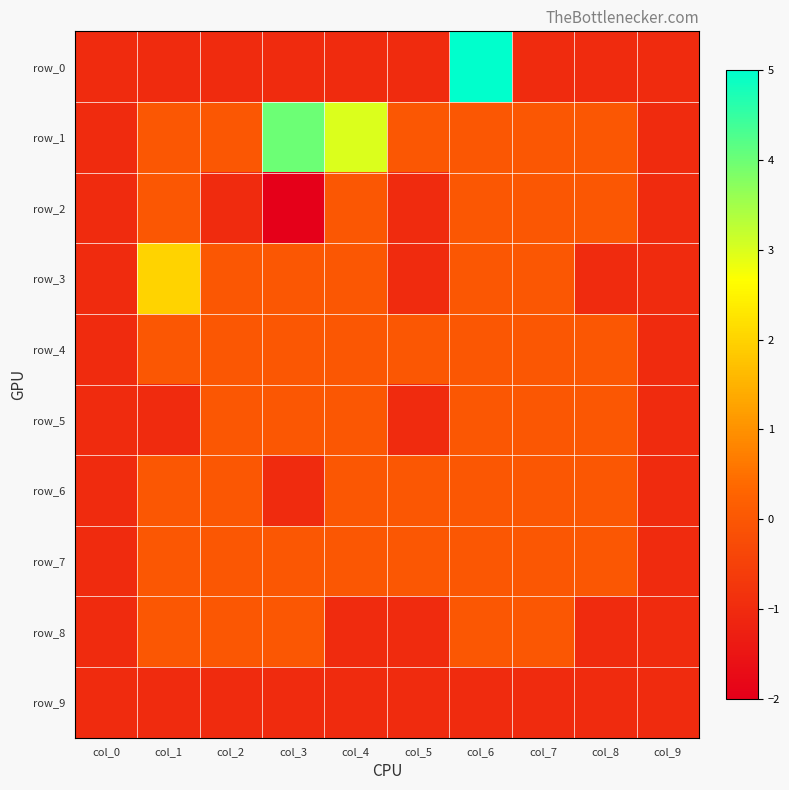

What is the sum of the row_3 values at col_5 and col_2?

-1